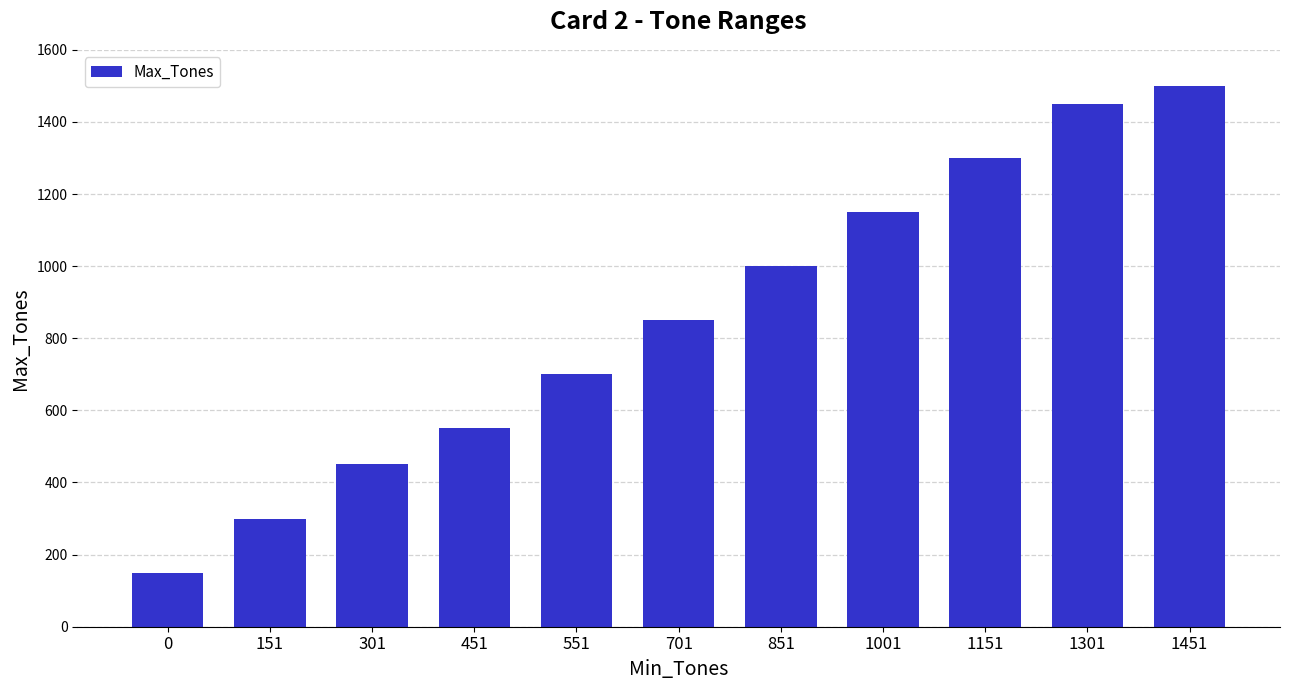

Reading right to left, transcribe all the data shown in this chart.

1500	1450	1300	1150	1000	850	700	550	450	300	150